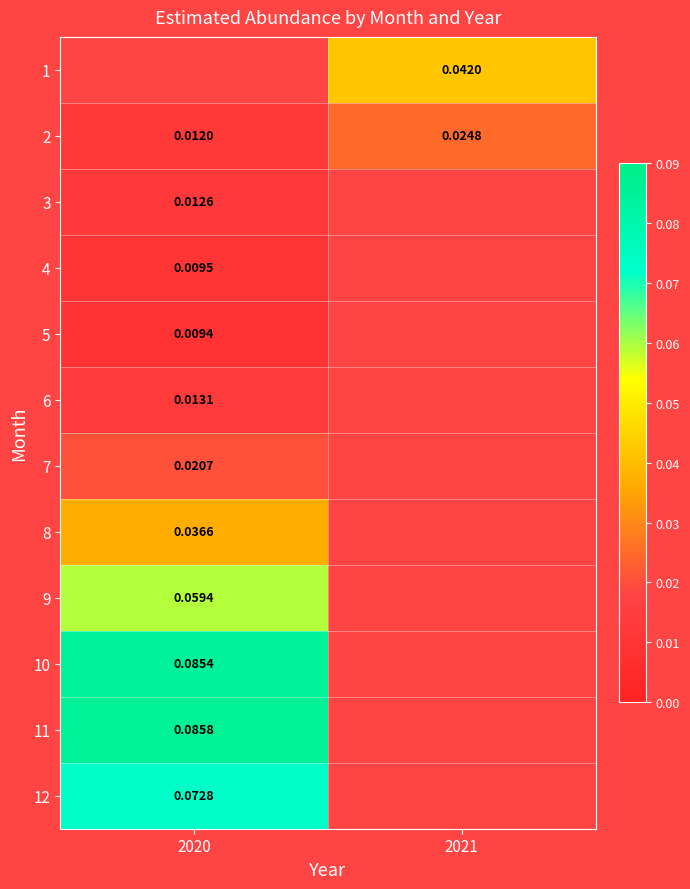

Is the value of 12 at 2020 greater than the value of 4 at 2020?

Yes